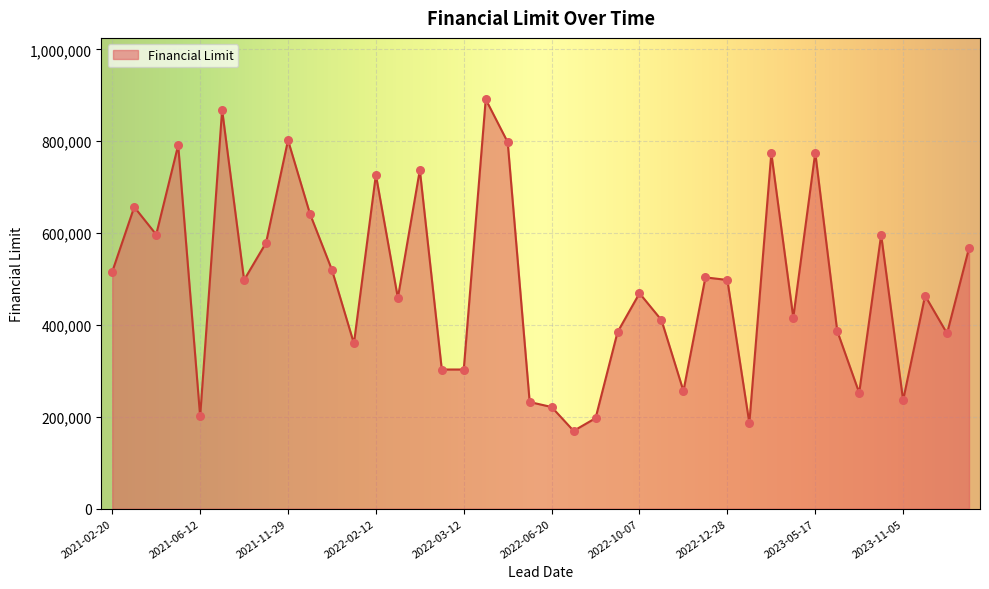

What is the minimum value shown in the chart?

169263